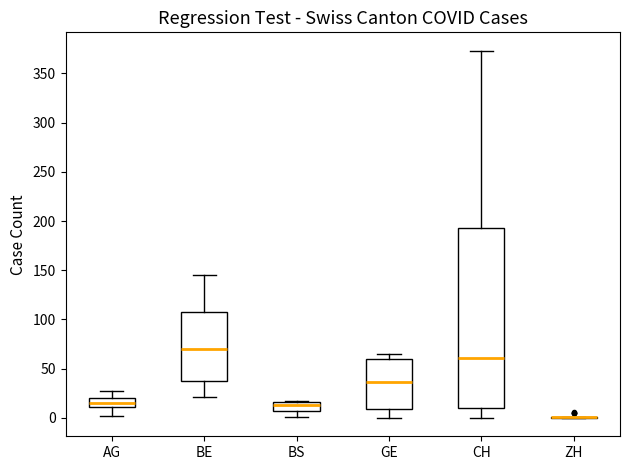

Where is the upper edge of the box for BS on the y-axis? The values are not printed on the chart, so give them approximately, as read against the axis.

15